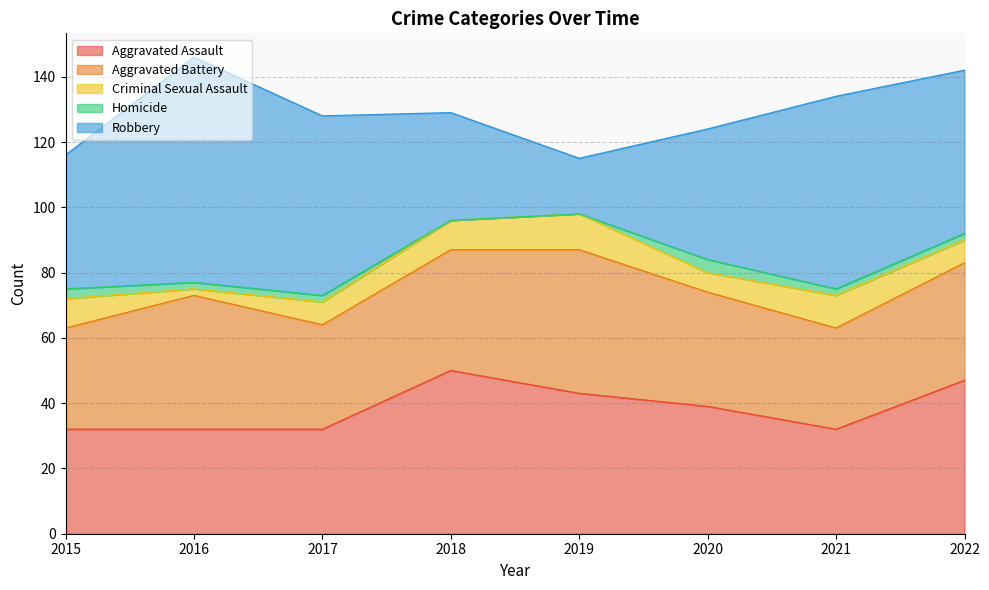

Rank the categories by Criminal Sexual Assault value from highest to lowest.

2019, 2021, 2015, 2018, 2017, 2022, 2020, 2016